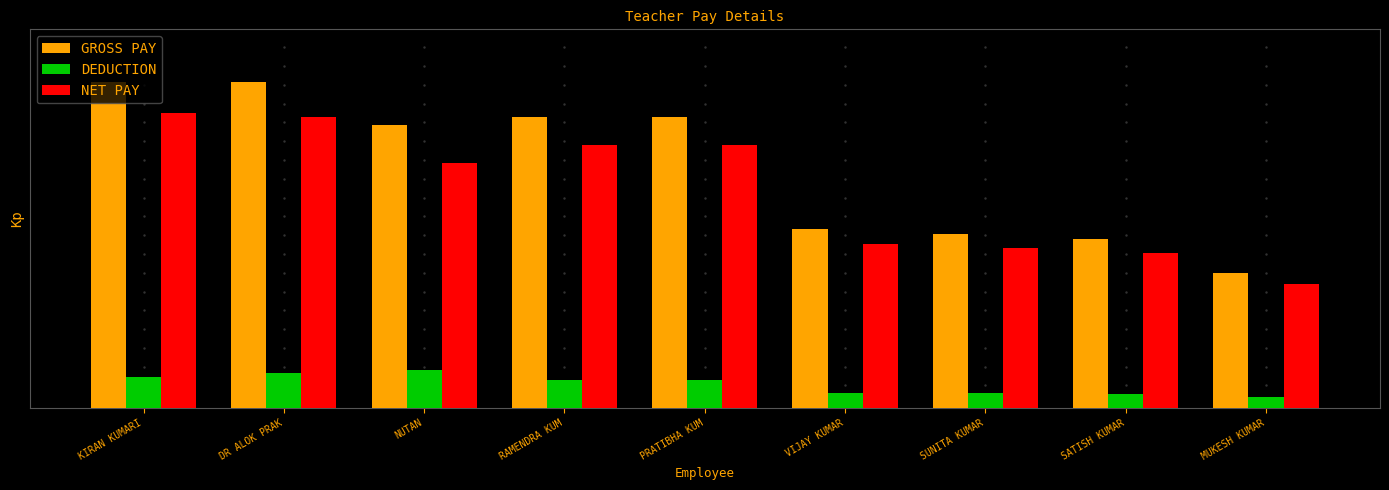

What is the maximum value shown in the chart?

90370